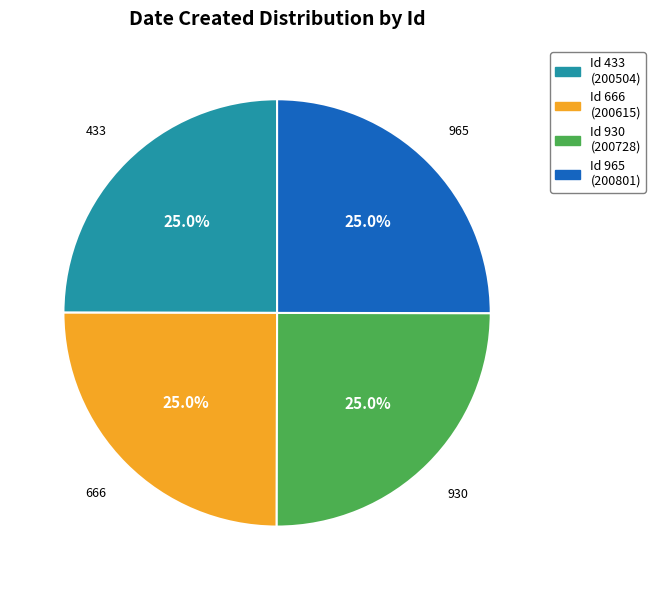

Is there a majority slice in this chart?

No